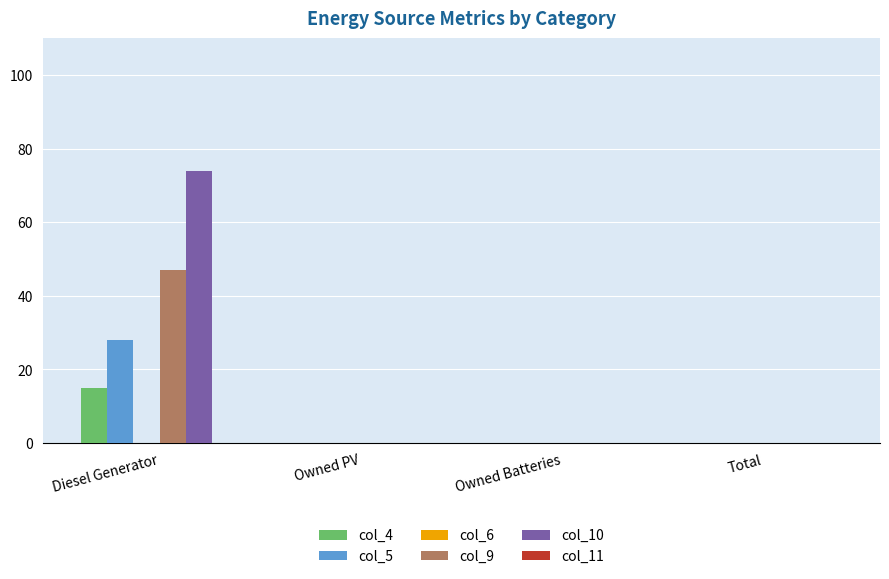

What is the spread (max minus min) of values at Diesel Generator?

59